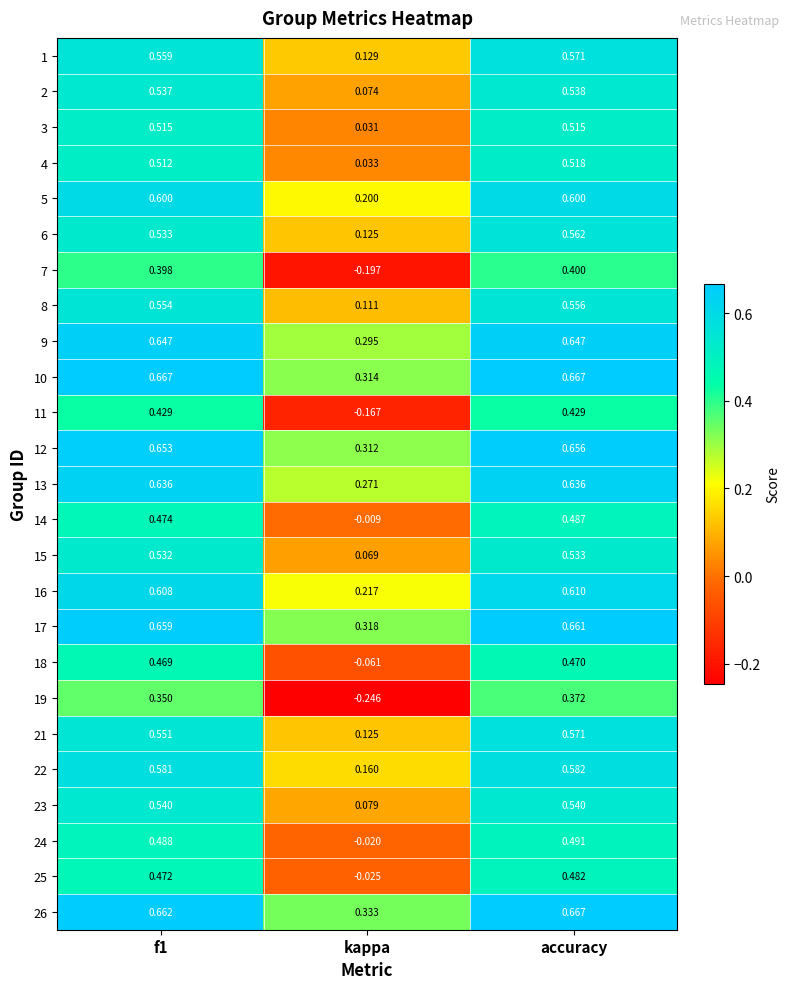

Which category has the lowest value in the 23 series?

kappa